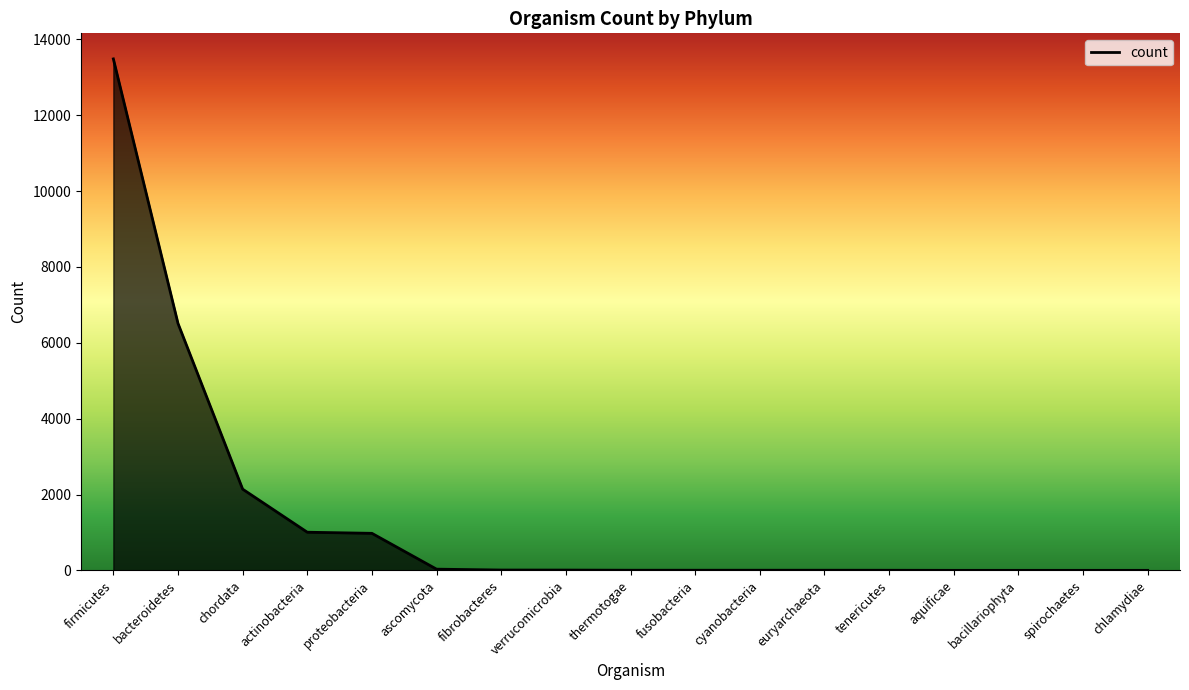

What is the maximum value shown in the chart?

13487